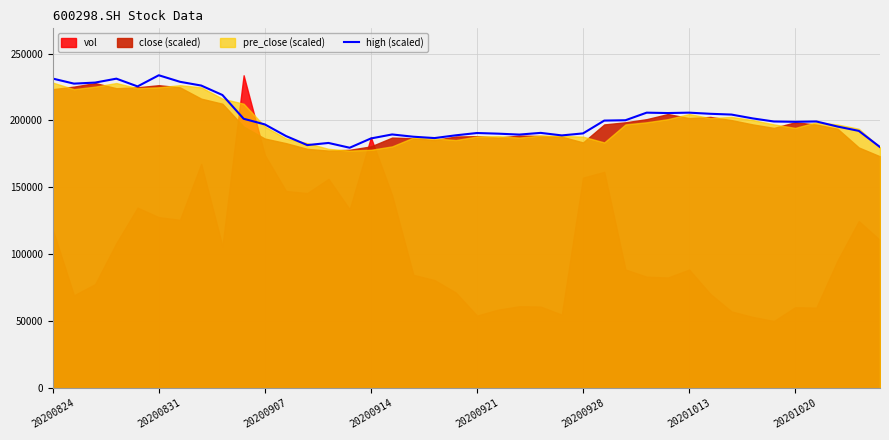

How many categories are shown in the chart?

40